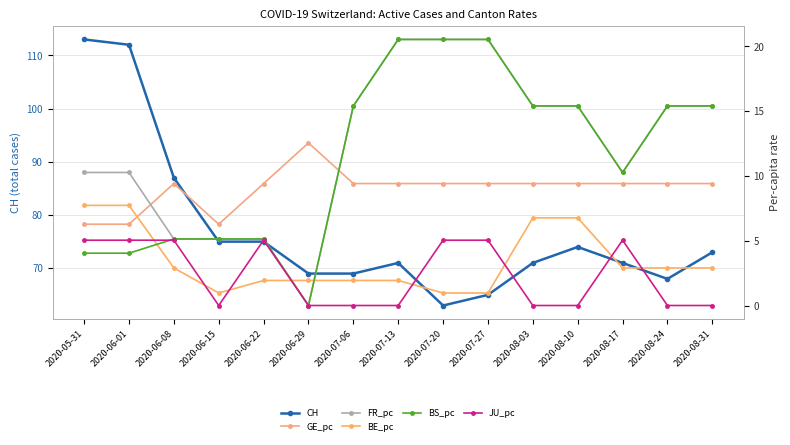

At which category does GE_pc reach its first local peak?

2020-06-08